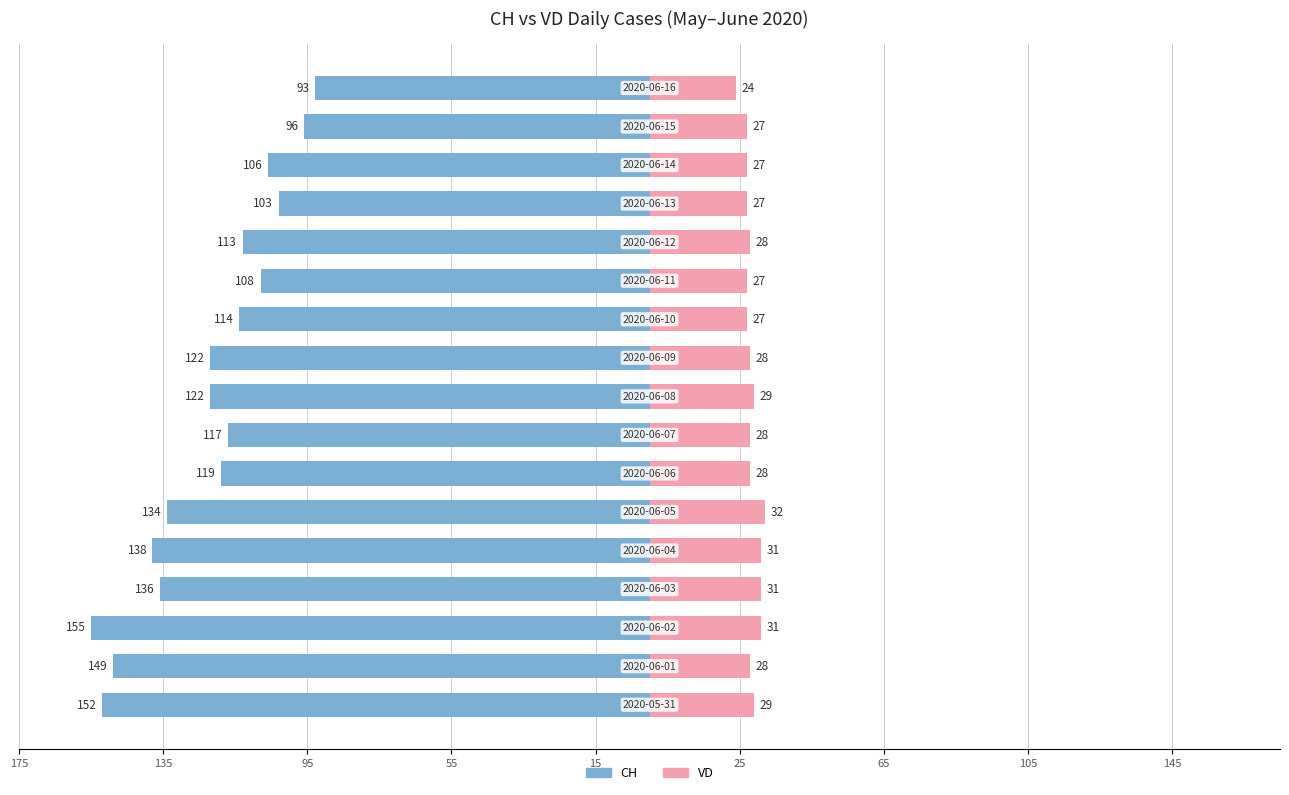

Reading right to left, list all the values displayed in this chart.

CH: -93	-96	-106	-103	-113	-108	-114	-122	-122	-117	-119	-134	-138	-136	-155	-149	-152
VD: 24	27	27	27	28	27	27	28	29	28	28	32	31	31	31	28	29